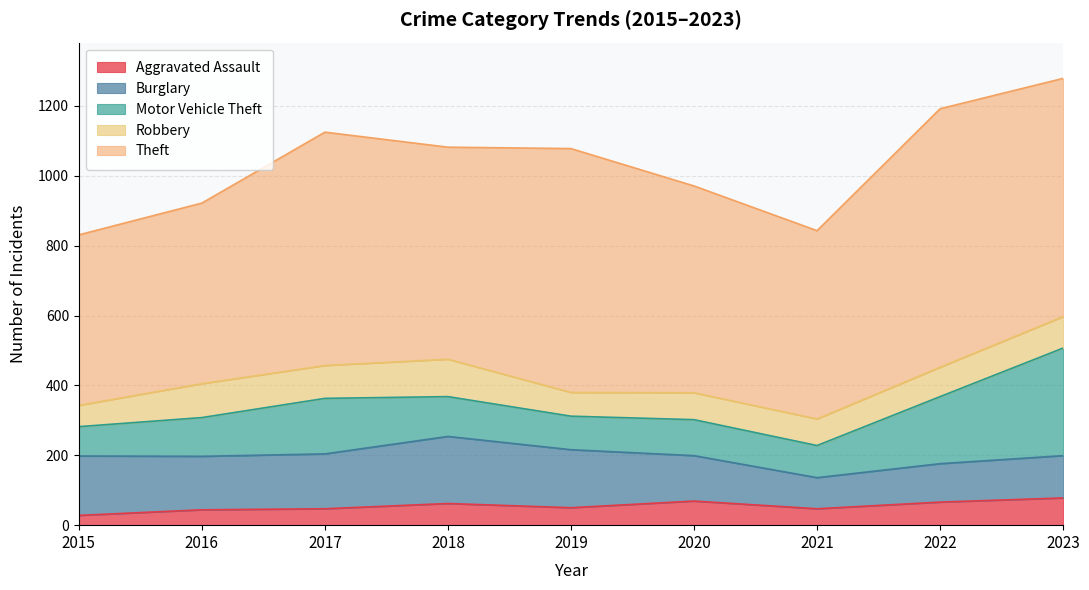

Where is Burglary nearest to the value 140?

2020